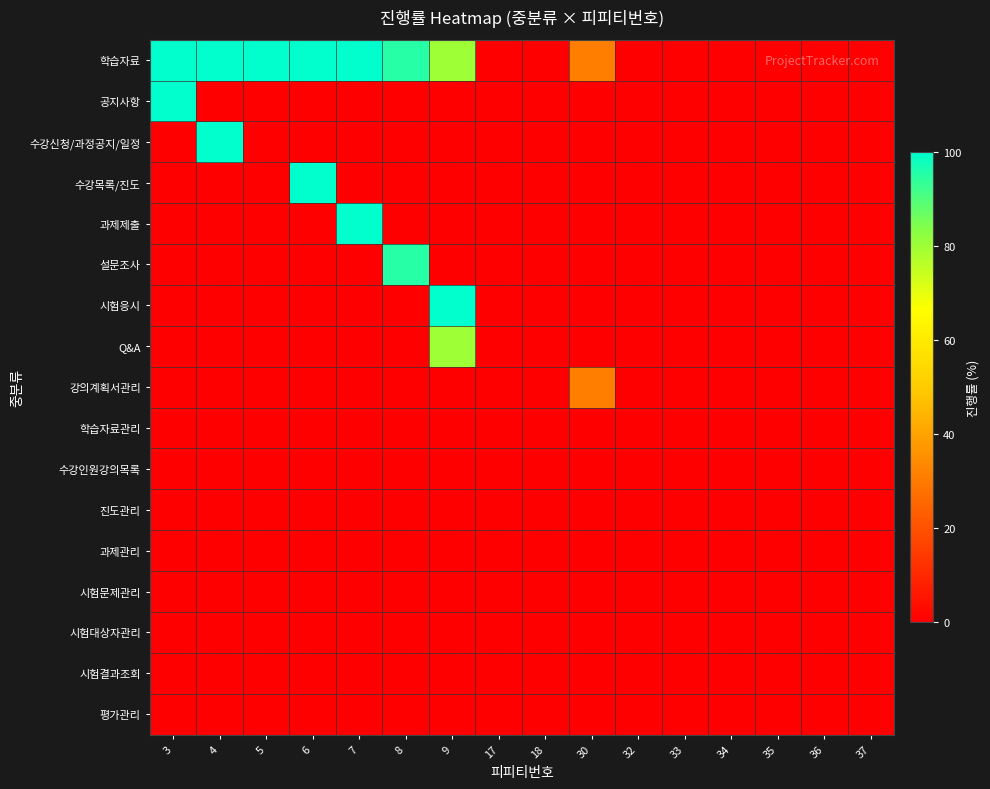

Reading left to right, extract all data points from this chart.

학습자료: 3=100	4=100	5=100	6=100	7=100	8=95	9=80	17=0	18=0	30=31	32=0	33=0	34=0	35=0	36=0	37=0
공지사항: 3=100	4=0	5=0	6=0	7=0	8=0	9=0	17=0	18=0	30=0	32=0	33=0	34=0	35=0	36=0	37=0
수강신청/과정공지/일정: 3=0	4=100	5=0	6=0	7=0	8=0	9=0	17=0	18=0	30=0	32=0	33=0	34=0	35=0	36=0	37=0
수강목록/진도: 3=0	4=0	5=0	6=100	7=0	8=0	9=0	17=0	18=0	30=0	32=0	33=0	34=0	35=0	36=0	37=0
과제제출: 3=0	4=0	5=0	6=0	7=100	8=0	9=0	17=0	18=0	30=0	32=0	33=0	34=0	35=0	36=0	37=0
설문조사: 3=0	4=0	5=0	6=0	7=0	8=95	9=0	17=0	18=0	30=0	32=0	33=0	34=0	35=0	36=0	37=0
시험응시: 3=0	4=0	5=0	6=0	7=0	8=0	9=100	17=0	18=0	30=0	32=0	33=0	34=0	35=0	36=0	37=0
Q&A: 3=0	4=0	5=0	6=0	7=0	8=0	9=80	17=0	18=0	30=0	32=0	33=0	34=0	35=0	36=0	37=0
강의계획서관리: 3=0	4=0	5=0	6=0	7=0	8=0	9=0	17=0	18=0	30=31	32=0	33=0	34=0	35=0	36=0	37=0
학습자료관리: 3=0	4=0	5=0	6=0	7=0	8=0	9=0	17=0	18=0	30=0	32=0	33=0	34=0	35=0	36=0	37=0
수강인원강의목록: 3=0	4=0	5=0	6=0	7=0	8=0	9=0	17=0	18=0	30=0	32=0	33=0	34=0	35=0	36=0	37=0
진도관리: 3=0	4=0	5=0	6=0	7=0	8=0	9=0	17=0	18=0	30=0	32=0	33=0	34=0	35=0	36=0	37=0
과제관리: 3=0	4=0	5=0	6=0	7=0	8=0	9=0	17=0	18=0	30=0	32=0	33=0	34=0	35=0	36=0	37=0
시험문제관리: 3=0	4=0	5=0	6=0	7=0	8=0	9=0	17=0	18=0	30=0	32=0	33=0	34=0	35=0	36=0	37=0
시험대상자관리: 3=0	4=0	5=0	6=0	7=0	8=0	9=0	17=0	18=0	30=0	32=0	33=0	34=0	35=0	36=0	37=0
시험결과조회: 3=0	4=0	5=0	6=0	7=0	8=0	9=0	17=0	18=0	30=0	32=0	33=0	34=0	35=0	36=0	37=0
평가관리: 3=0	4=0	5=0	6=0	7=0	8=0	9=0	17=0	18=0	30=0	32=0	33=0	34=0	35=0	36=0	37=0